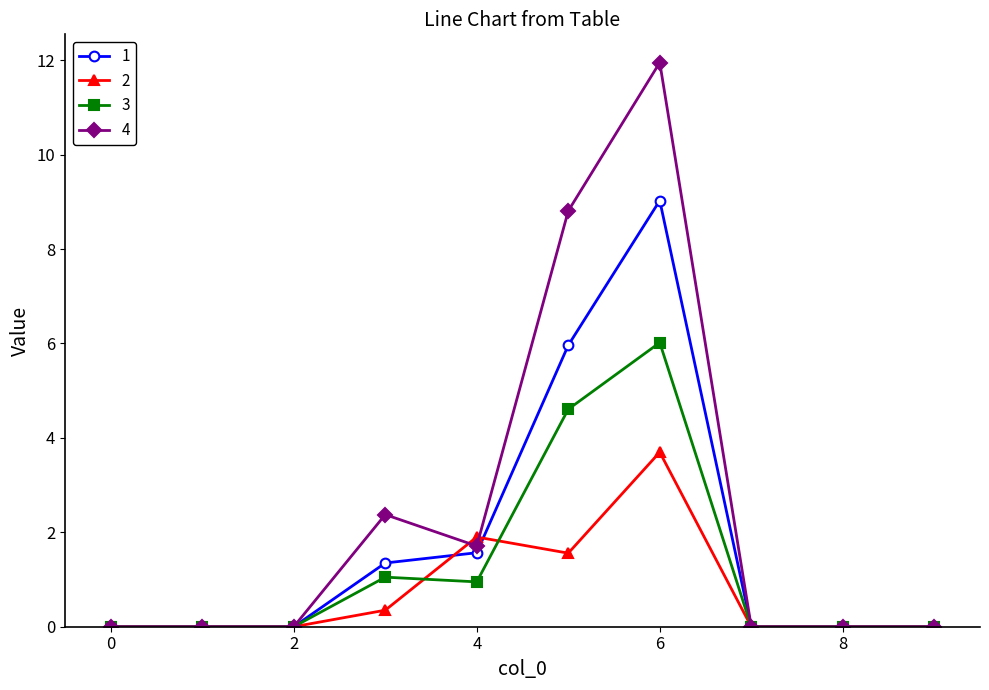

Which series has the largest total across all categories?

4